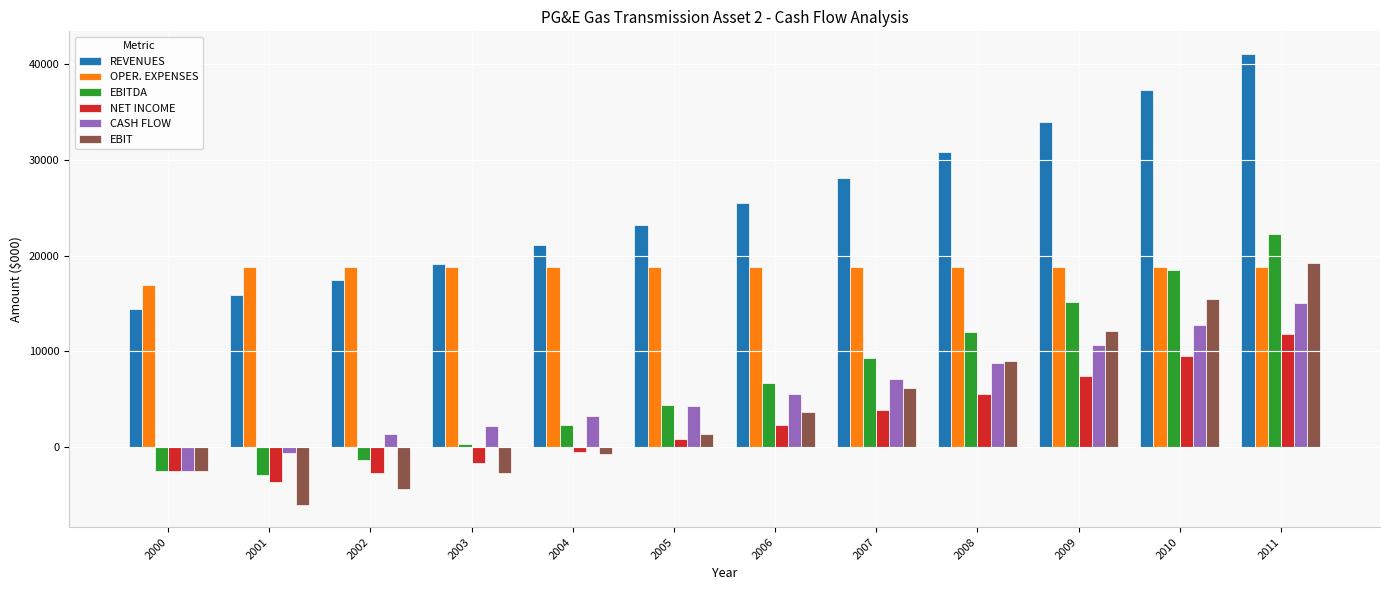

What value does the REVENUES series have at 2000?

14408.0